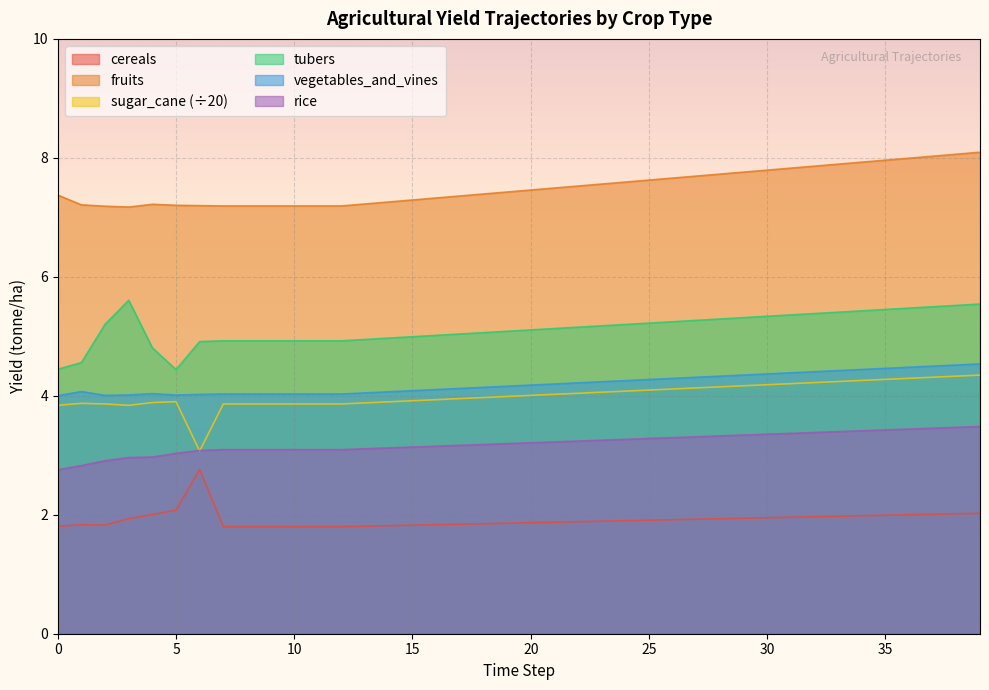

Where is the first local minimum for yf_agrc_fruits_tonne_ha?

3